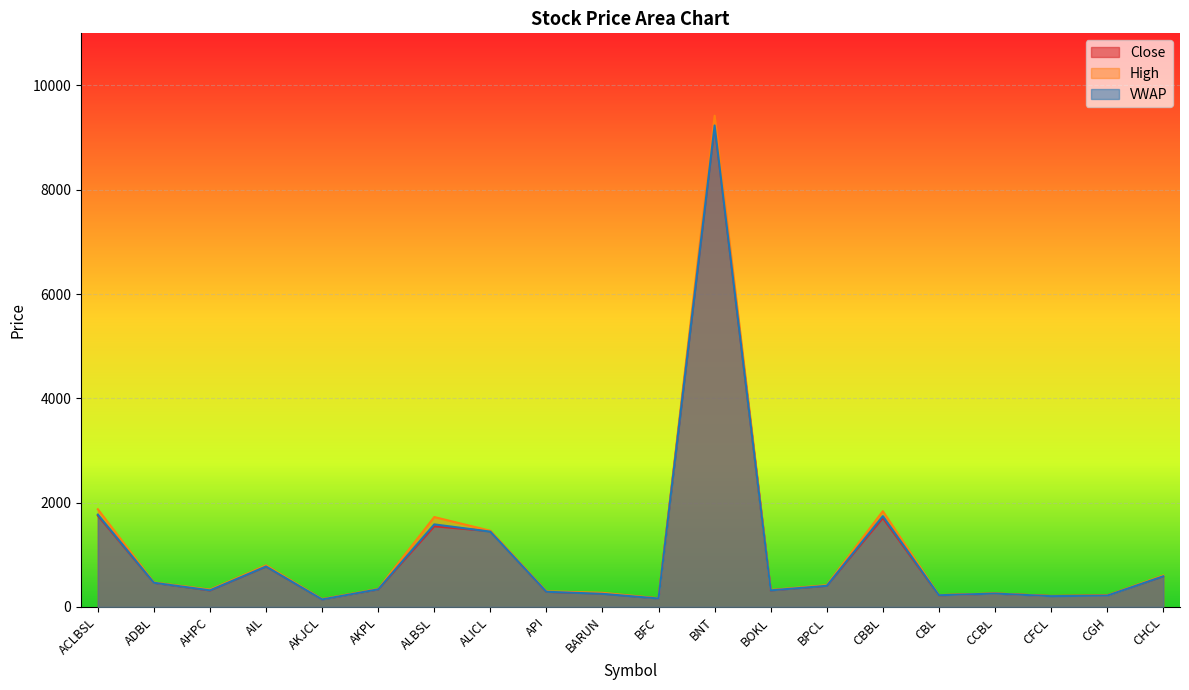

Rank the categories by VWAP value from lowest to highest.

AKJCL, BFC, CFCL, CGH, CBL, BARUN, CCBL, API, BOKL, AHPC, AKPL, BPCL, ADBL, CHCL, AIL, ALICL, ALBSL, CBBL, ACLBSL, BNT